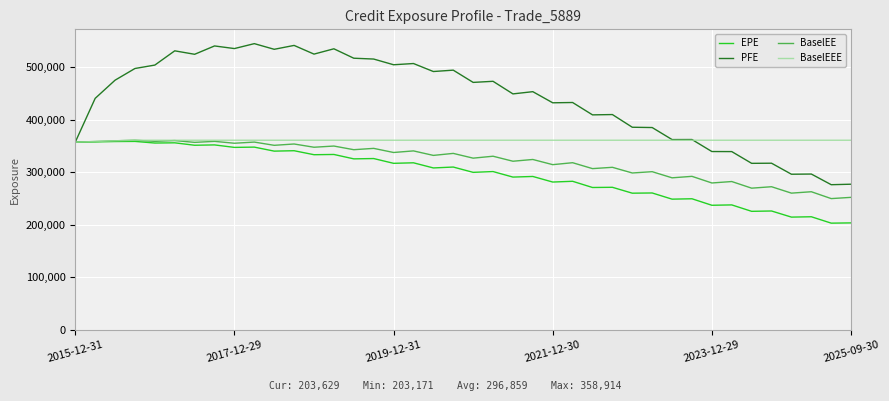

Which series has the widest spread of values?

PFE